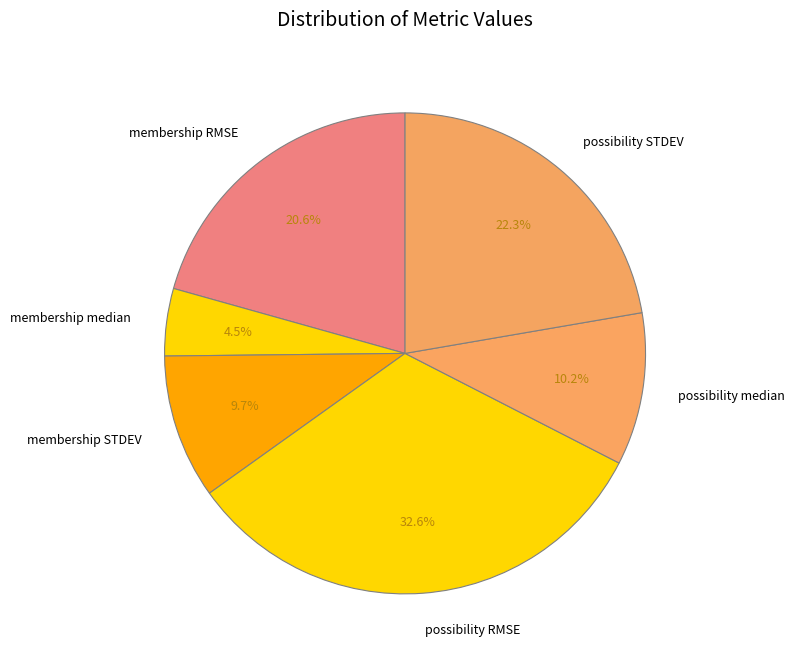

The possibility STDEV slice represents 11% of the pie. True or false?

False